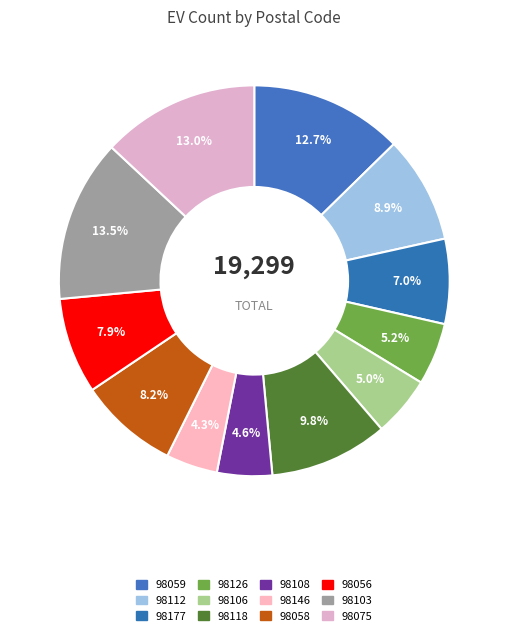

What portion of the pie excludes 98177?

93.0%